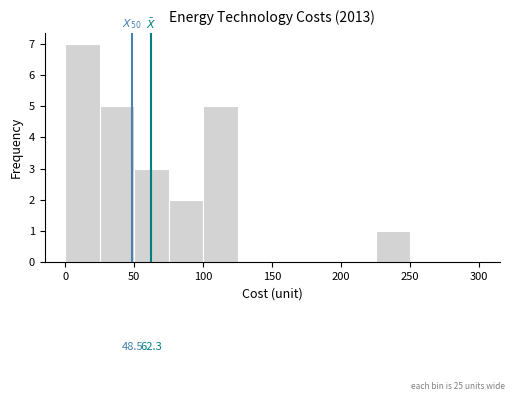

Which range on the x-axis has the tallest bar?

0 to 25